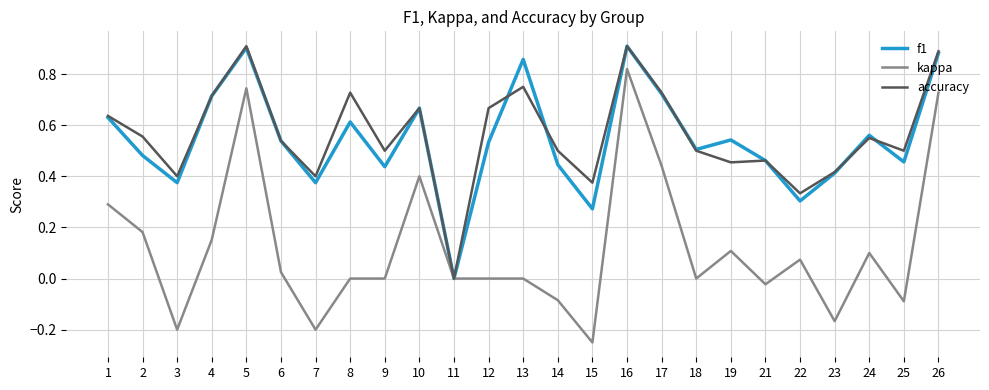

What is the total value across all series at 4?

1.6